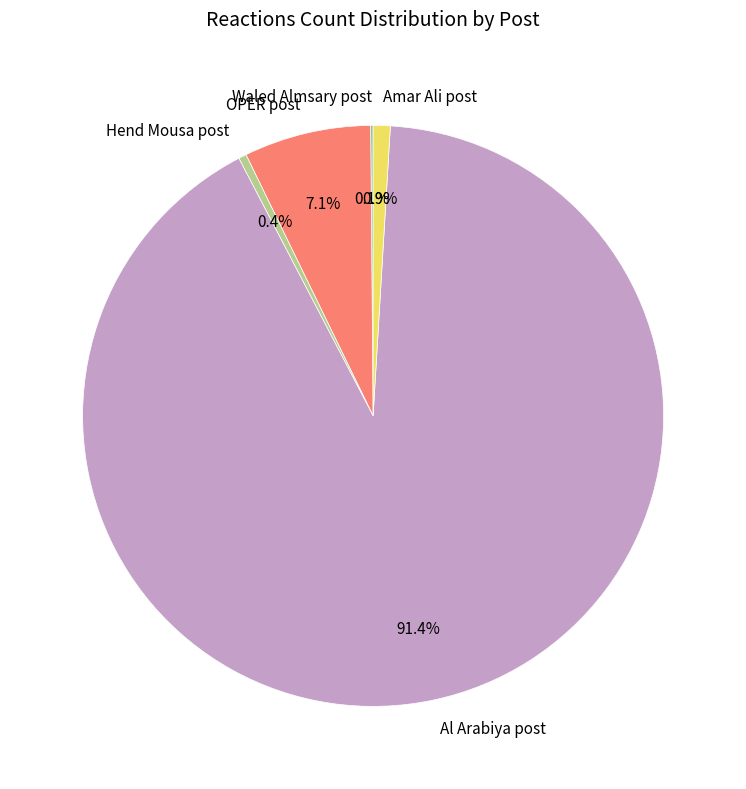

What is the ratio of the value at OPER post to the value at Al Arabiya post?

0.1